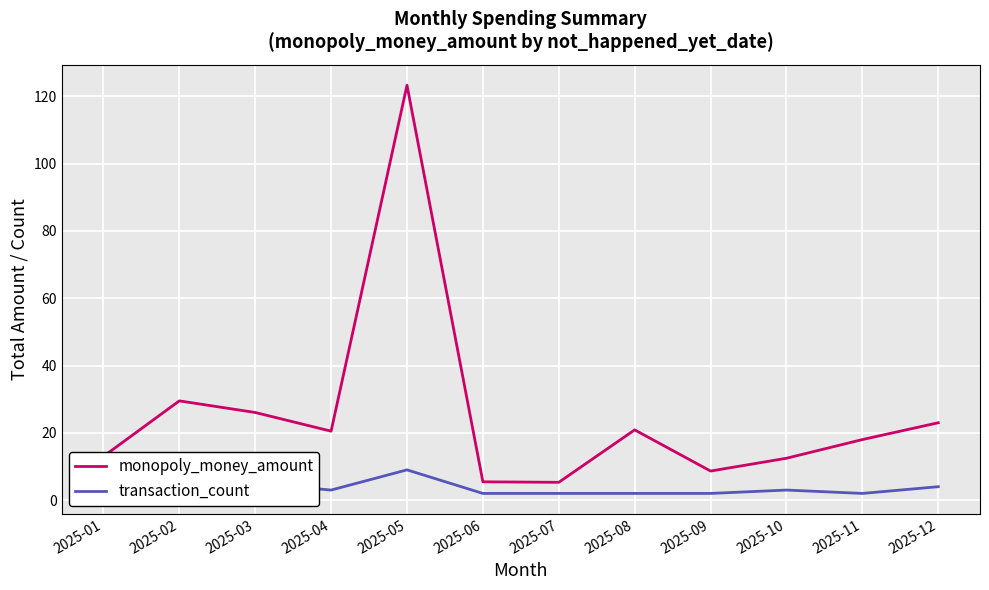

How many lines are shown in the chart?

2